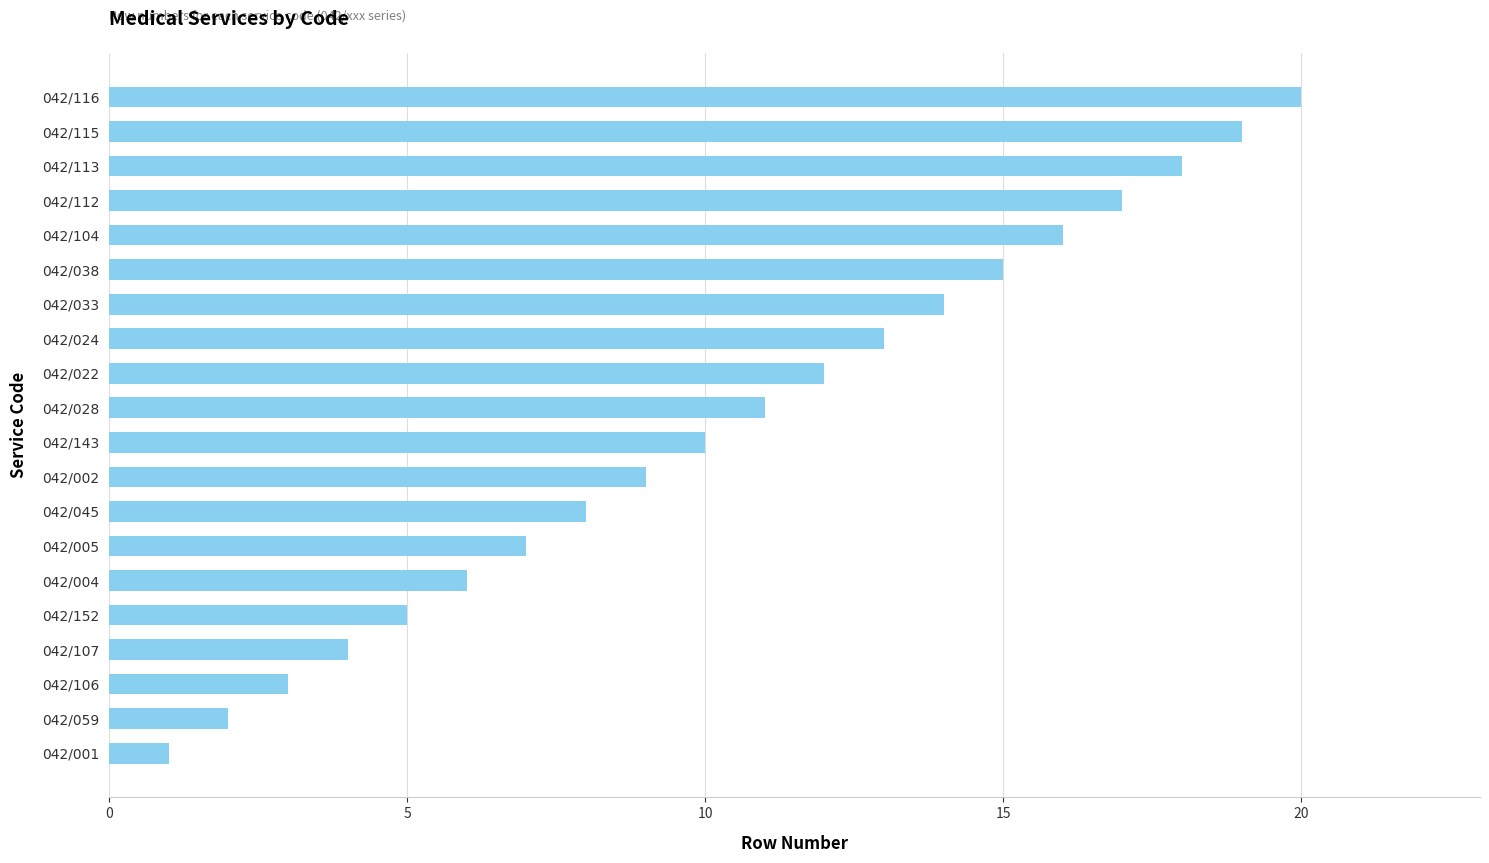

Rank the categories by value from highest to lowest.

042/116, 042/115, 042/113, 042/112, 042/104, 042/038, 042/033, 042/024, 042/022, 042/028, 042/143, 042/002, 042/045, 042/005, 042/004, 042/152, 042/107, 042/106, 042/059, 042/001